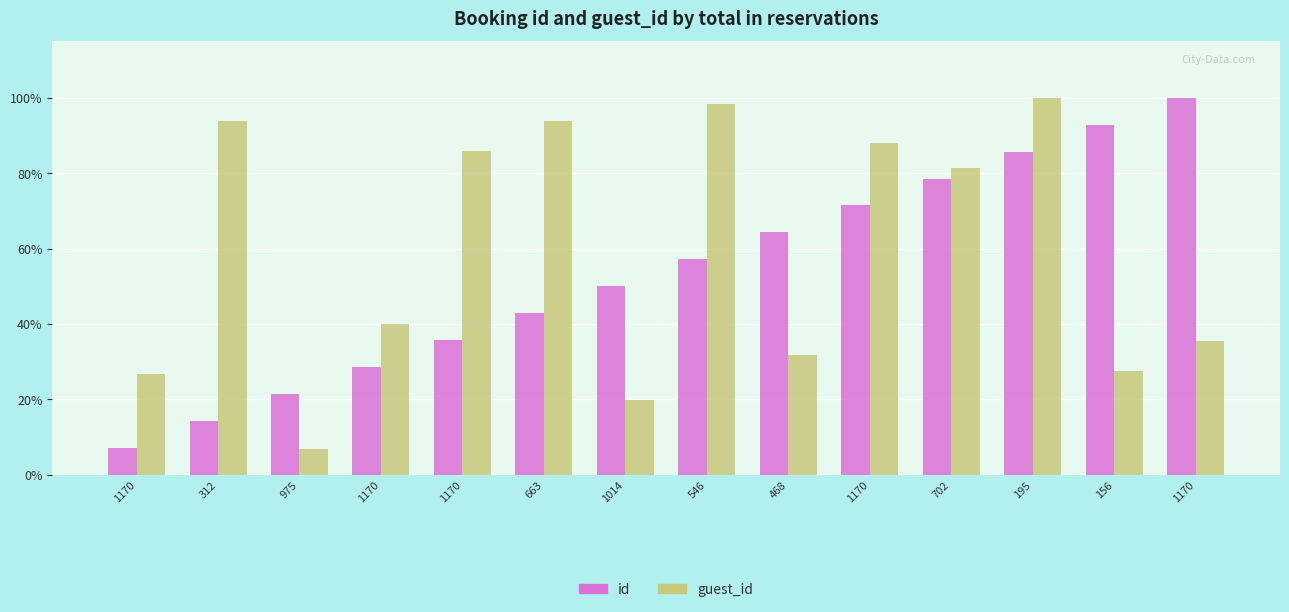

Does the chart contain any negative values?

No